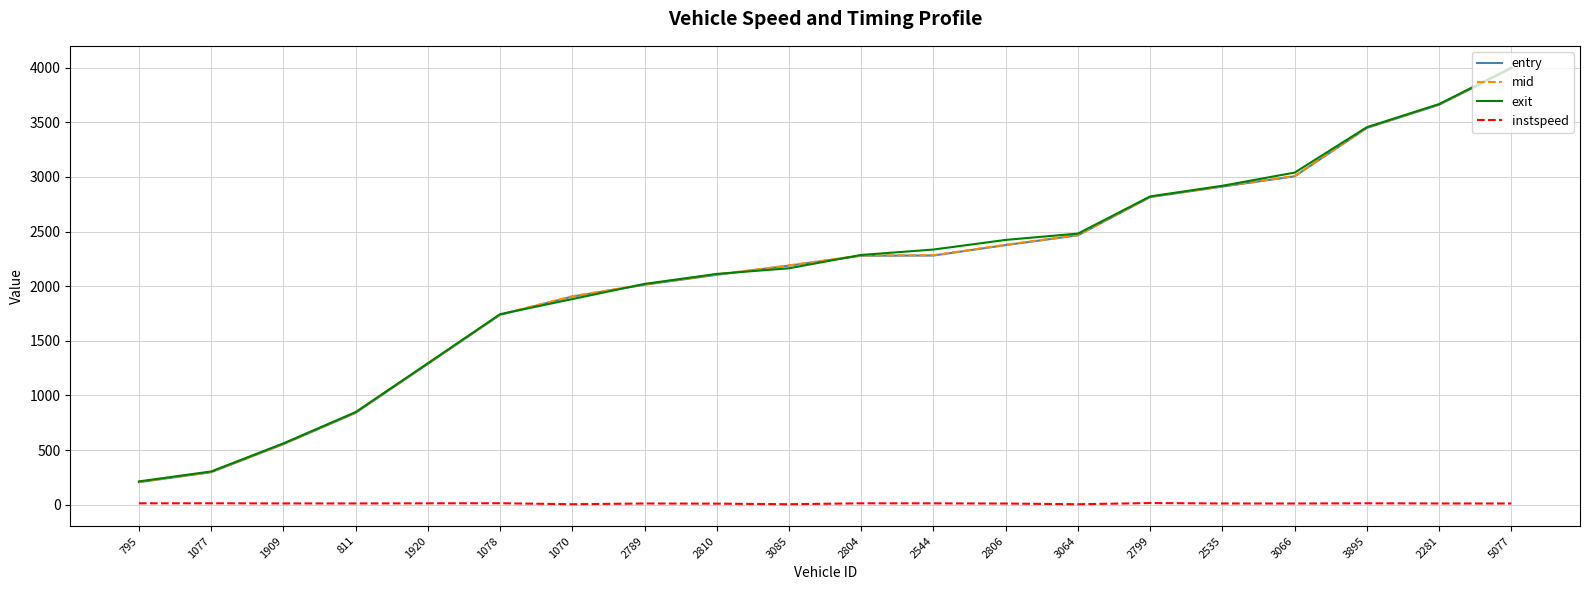

At which category is the sum across all series the highest?

5077